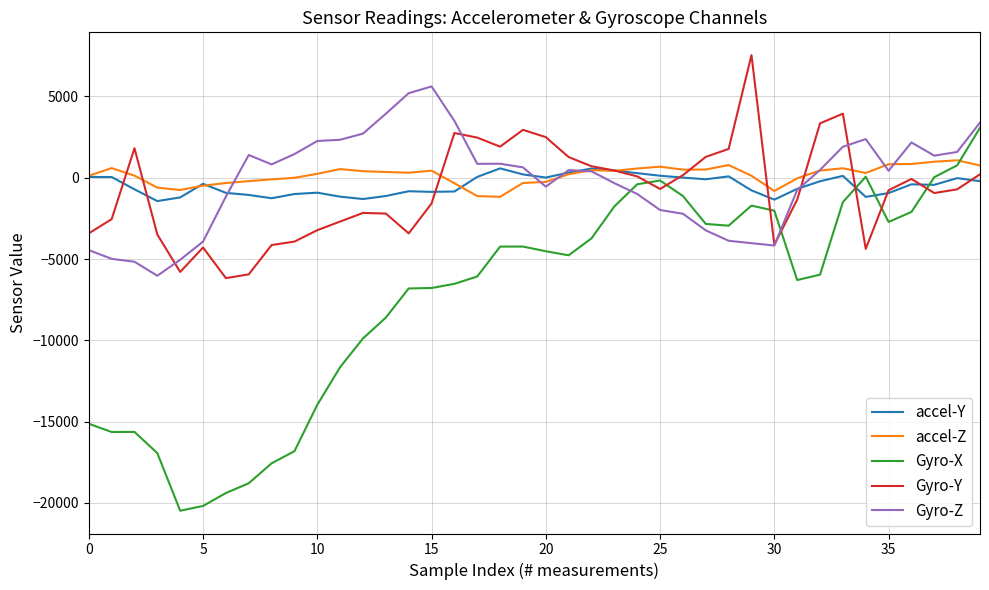

Which series has the largest total across all categories?

accel-Z